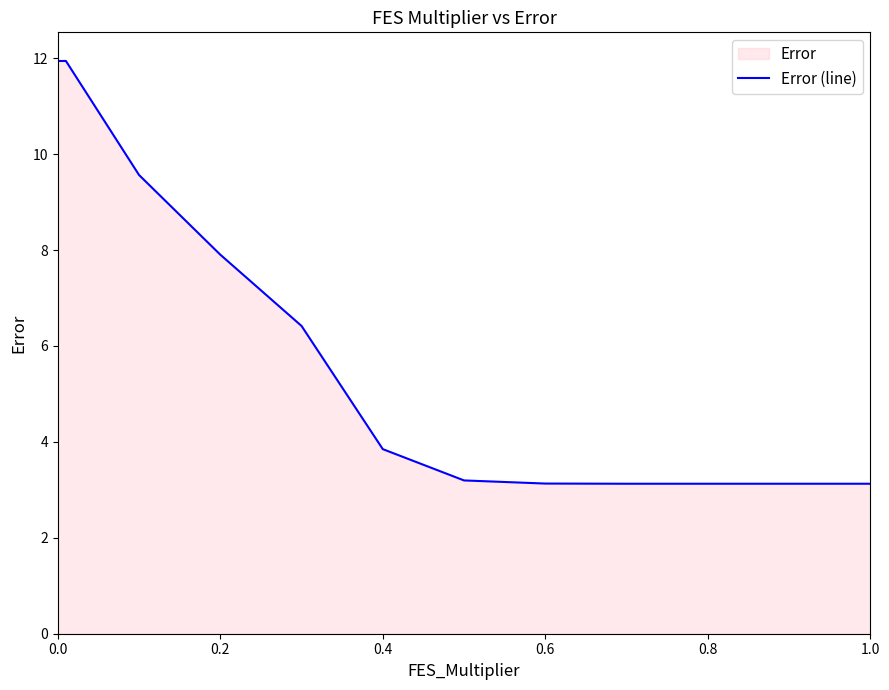

True or false: the data shows 11.9 at 0.0.

True